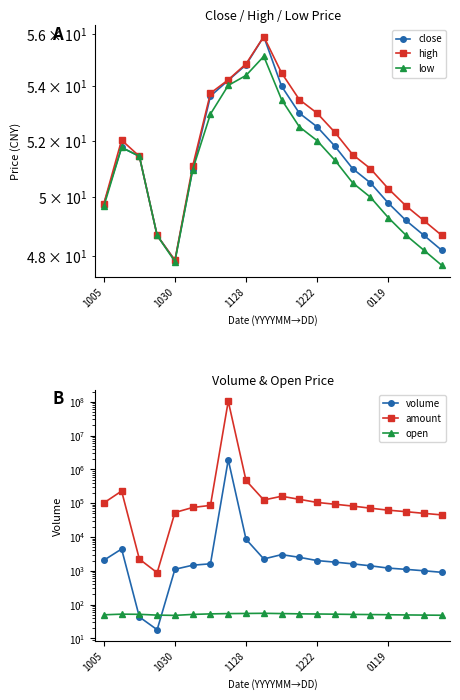

What is the difference between the volume values at 16 and 6?

407.0